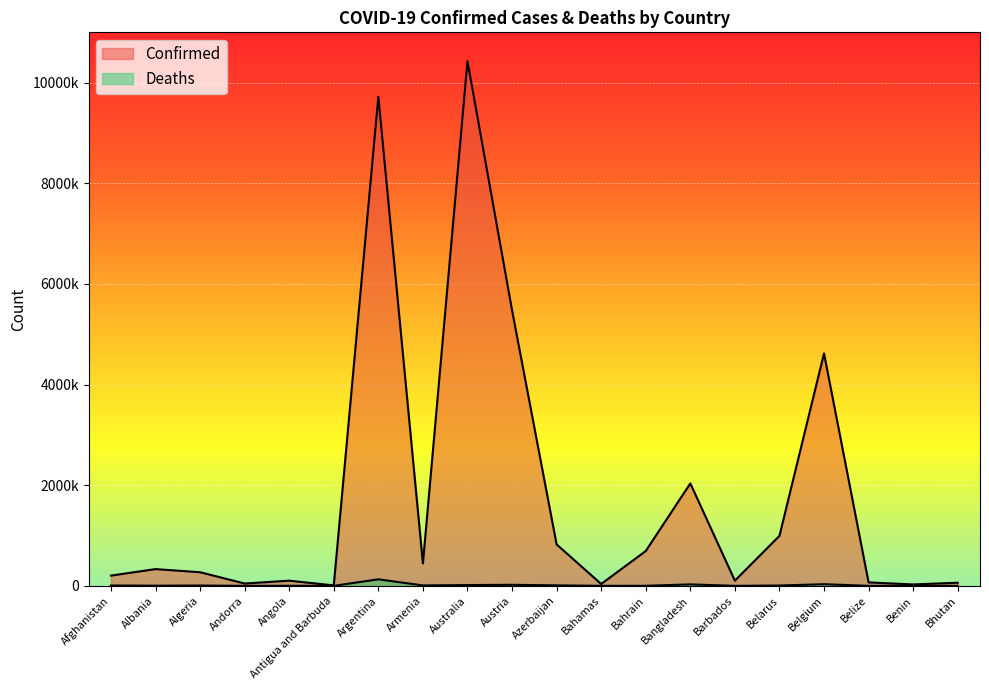

How many lines are shown in the chart?

2